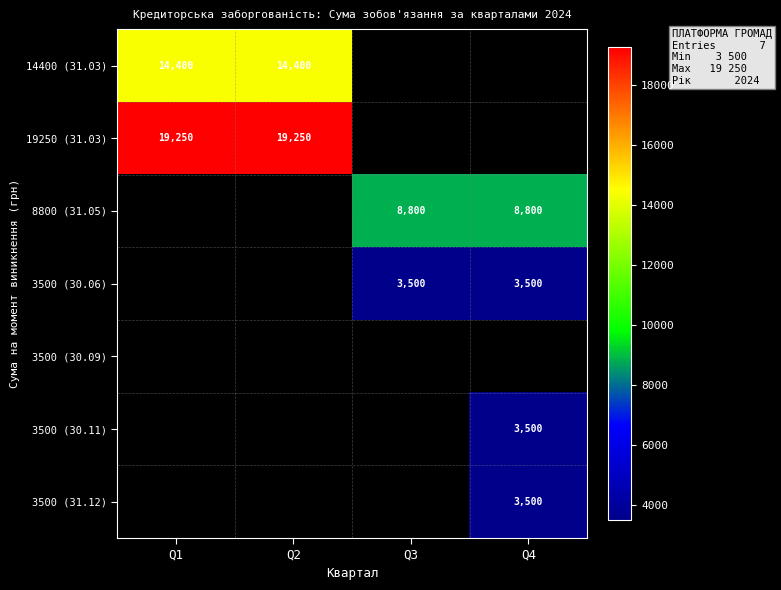

The 19250 (31.03) series shows 33824 at Q1. True or false?

False